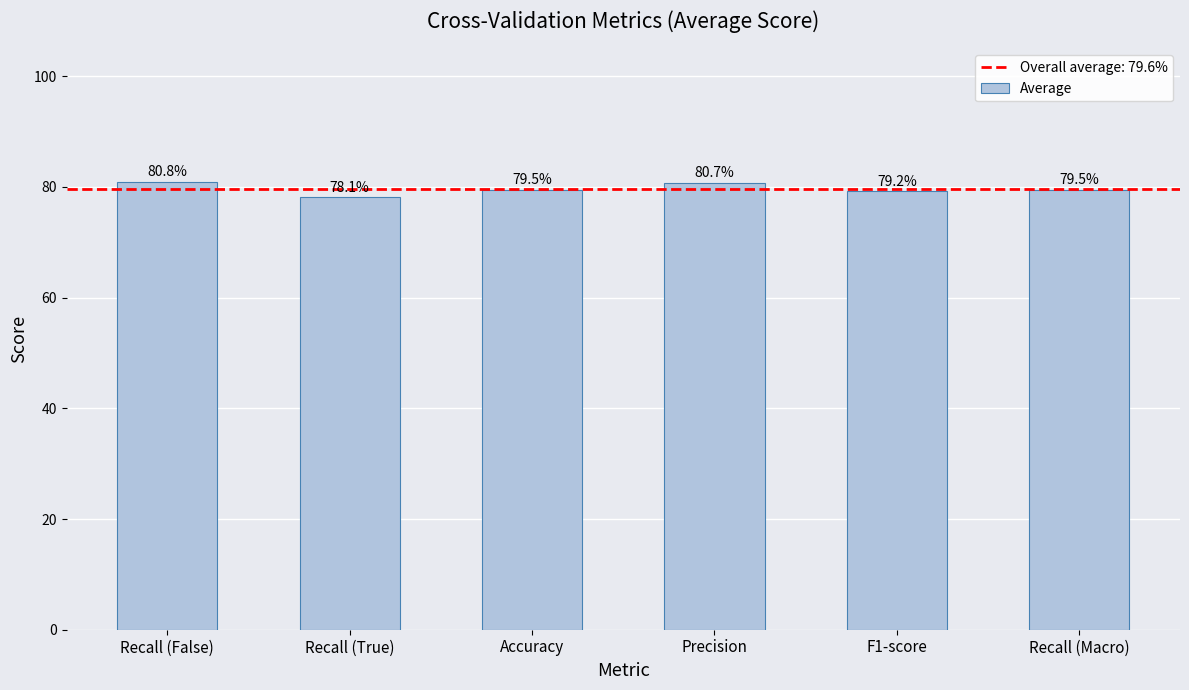

Where is the data nearest to the value 0?

Recall (True)